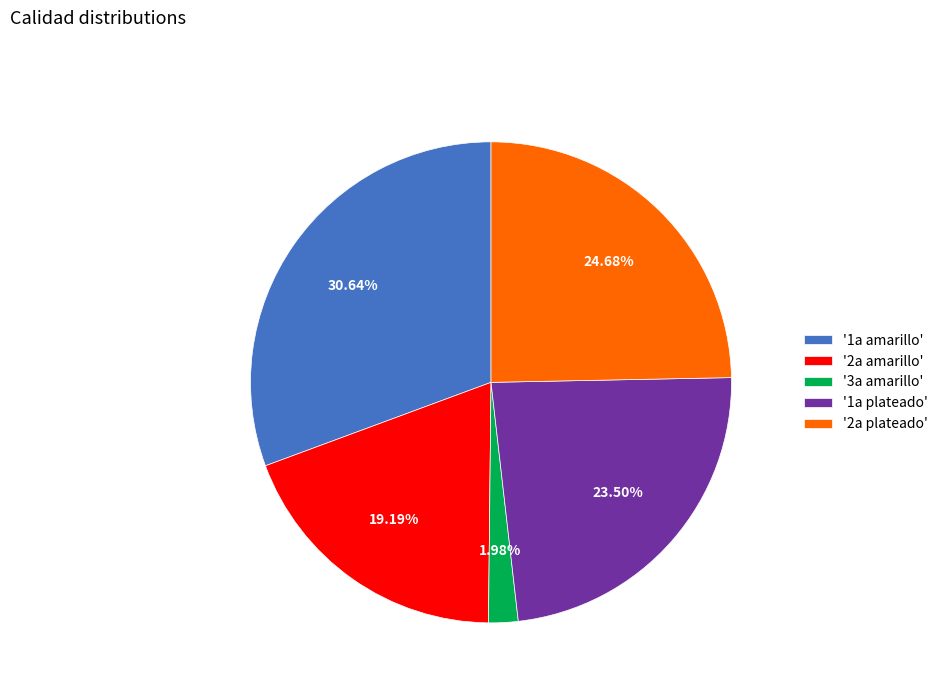

Combined, do '1a plateado' and '3a amarillo' account for over 50%?

No